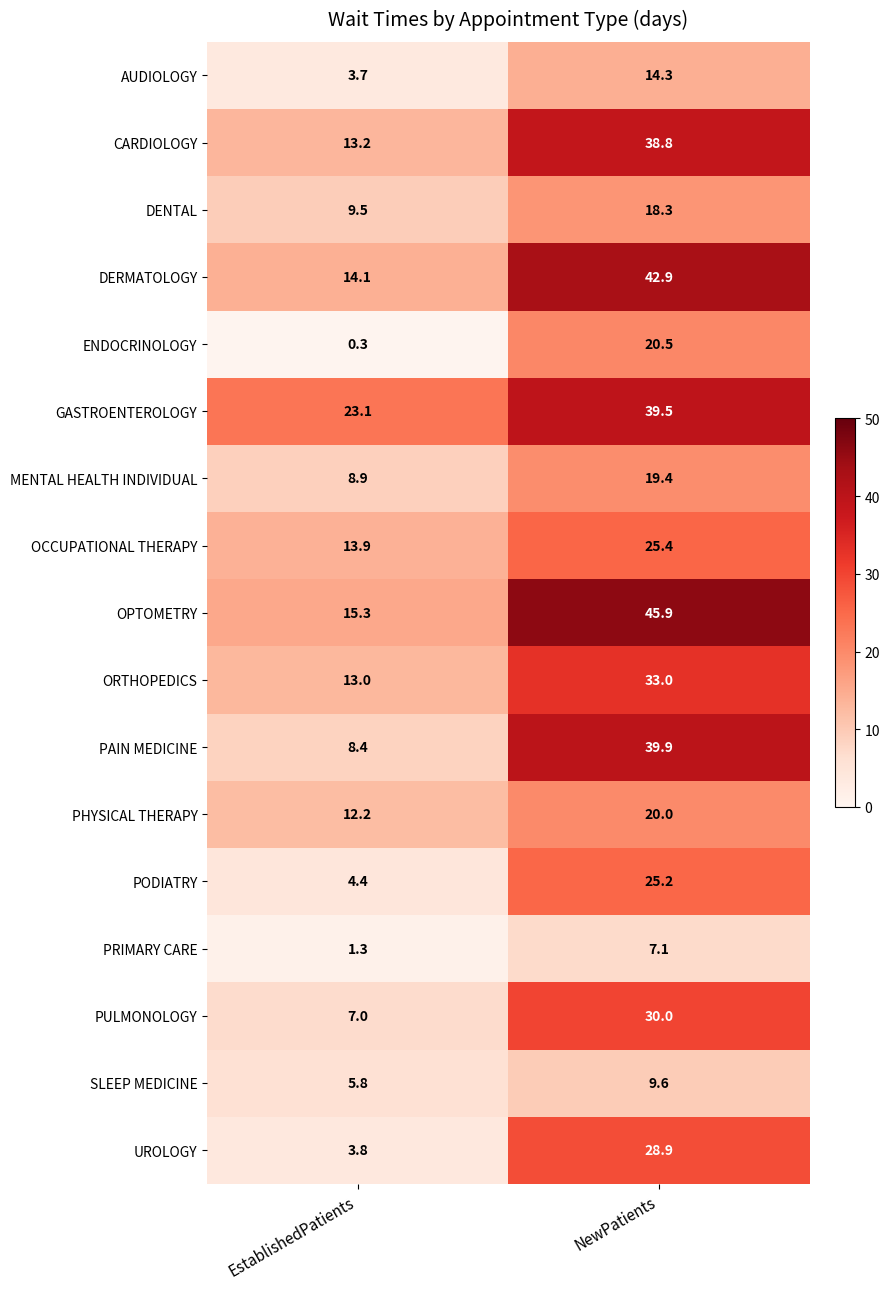

True or false: SLEEP MEDICINE has a value of 9.6 at NewPatients.

True